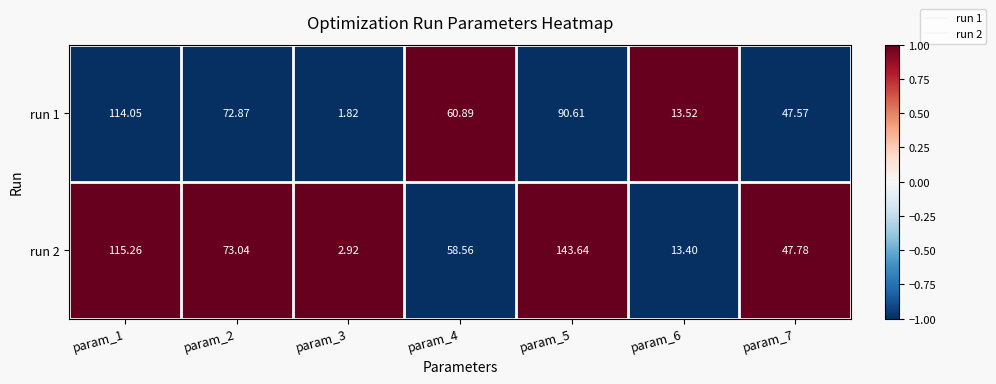

Is the value of run 1 at param_4 greater than the value of run 2 at param_5?

No